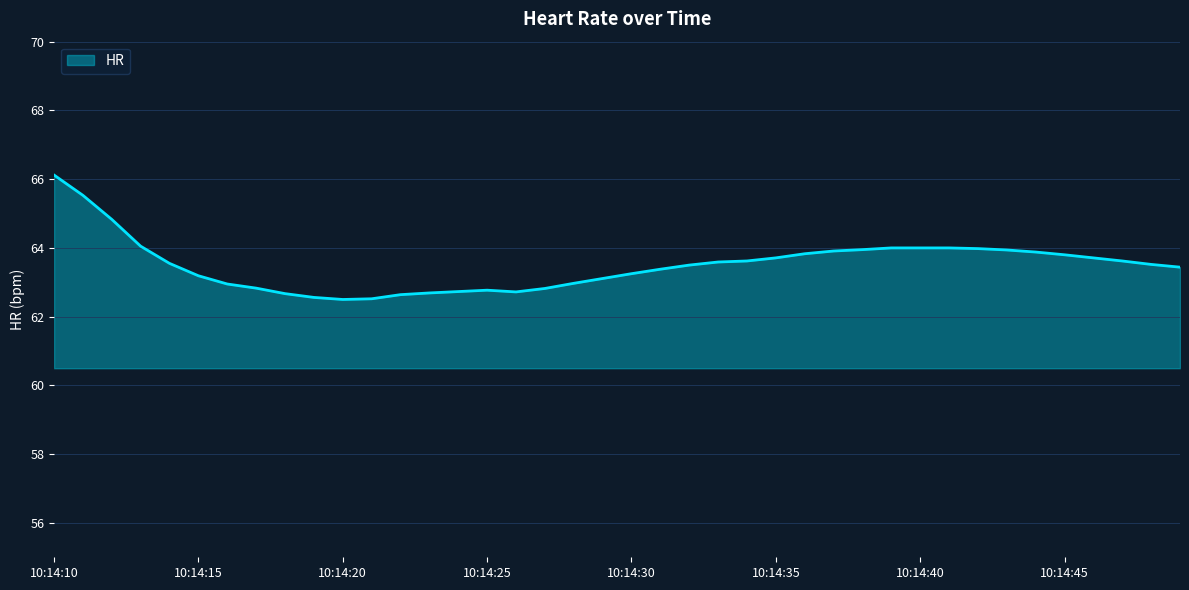

What is the minimum value shown in the chart?

62.5